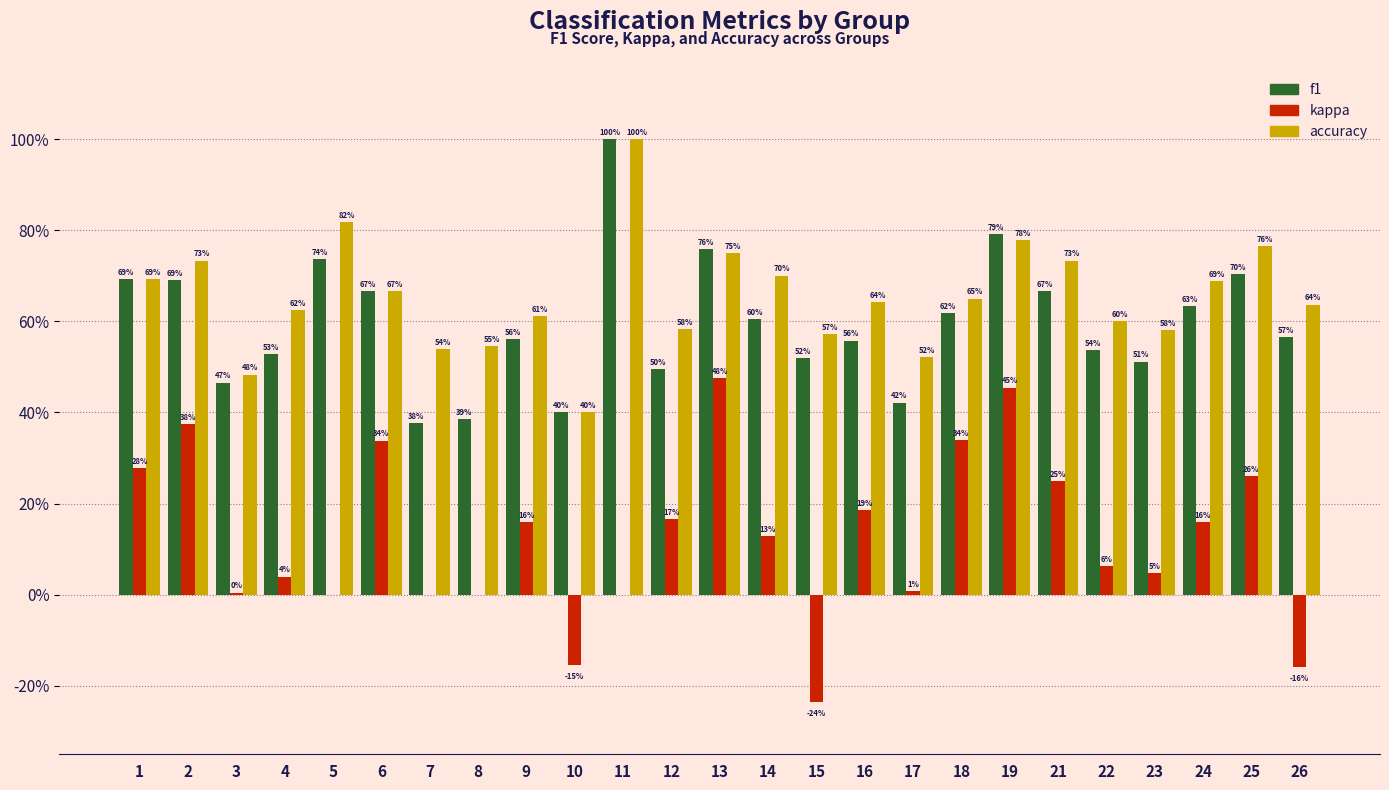

Does the chart contain stacked bars?

No